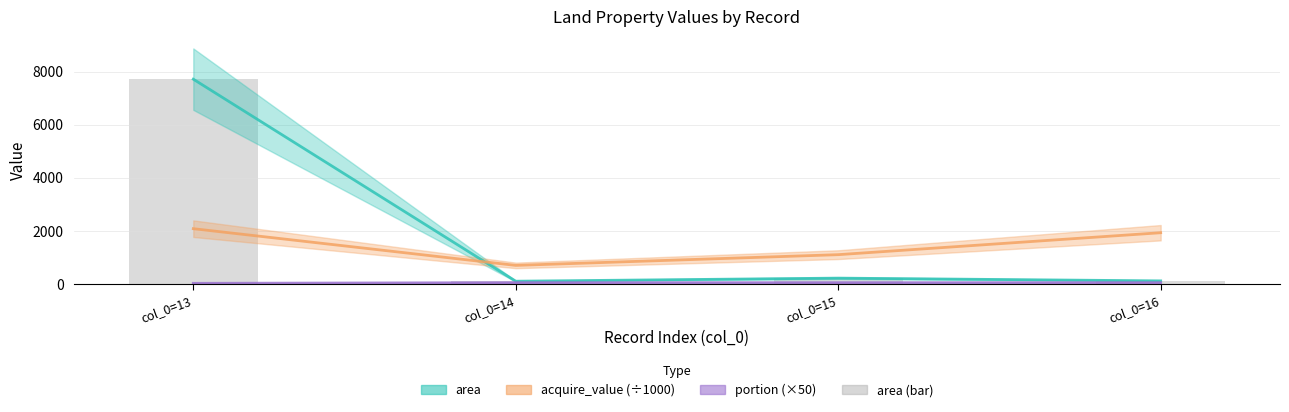

List the labels in order of value, largest first.

col_0=13, col_0=15, col_0=16, col_0=14